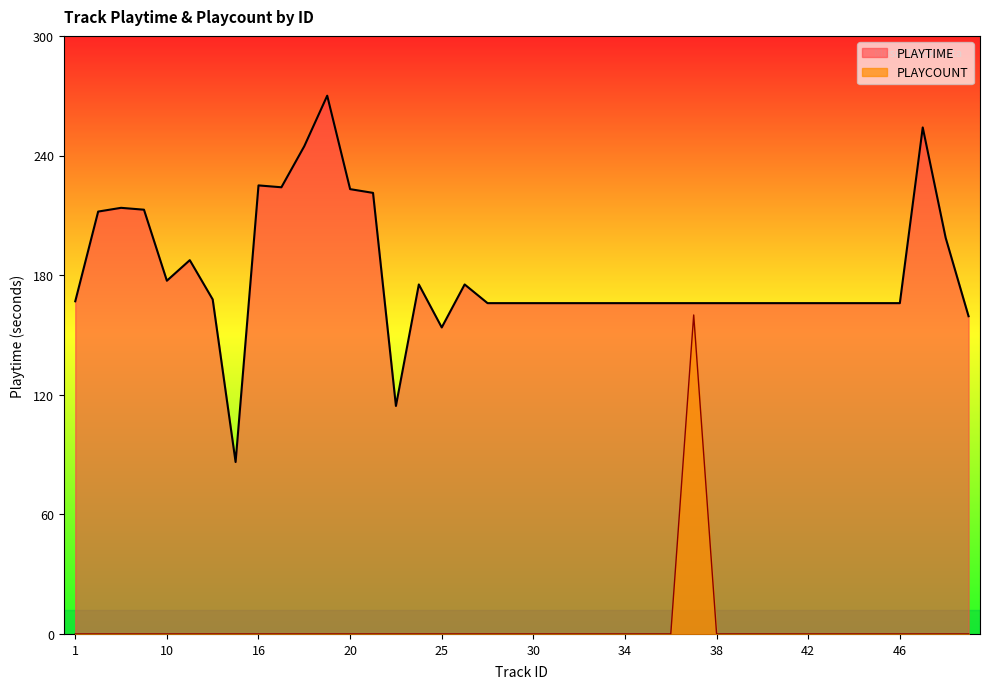

At which category does PLAYCOUNT reach its first local peak?

37